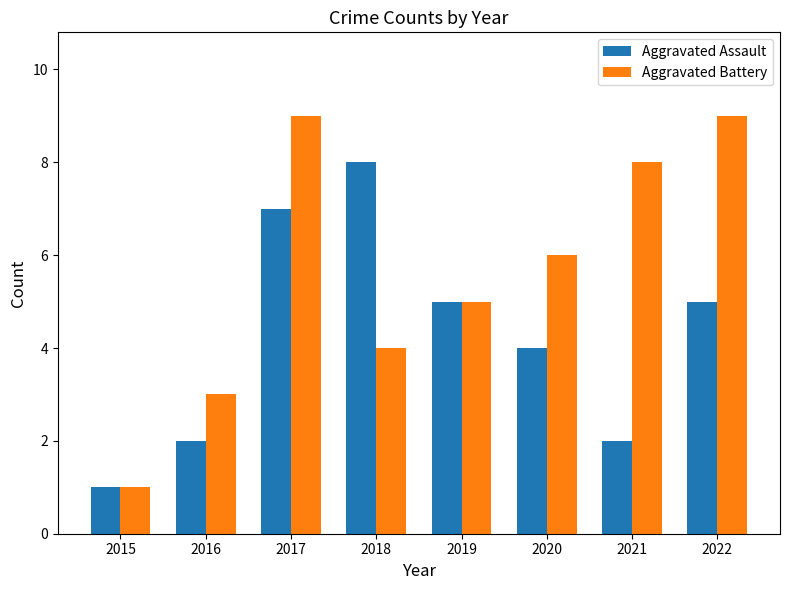

Is the value of Aggravated Battery at 2018 greater than the value of Aggravated Assault at 2019?

No